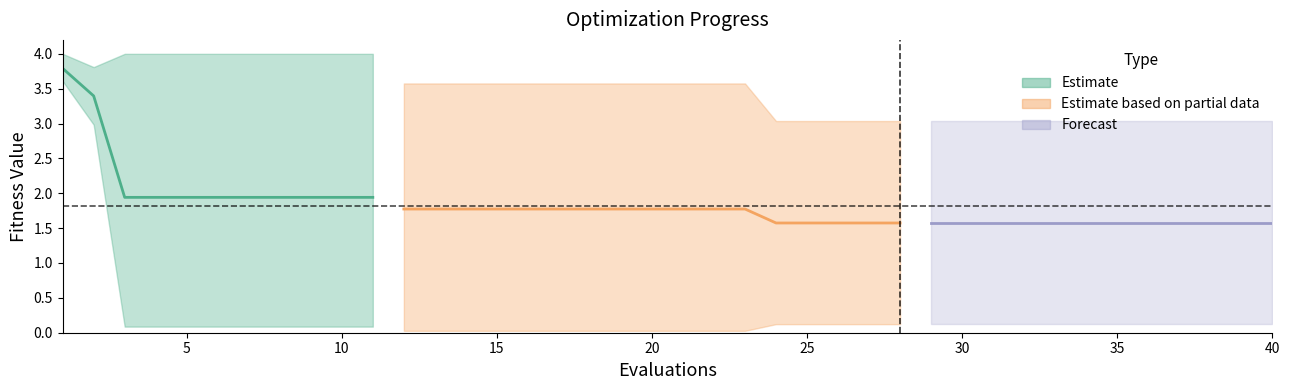

What is the greatest value displayed?

4.0